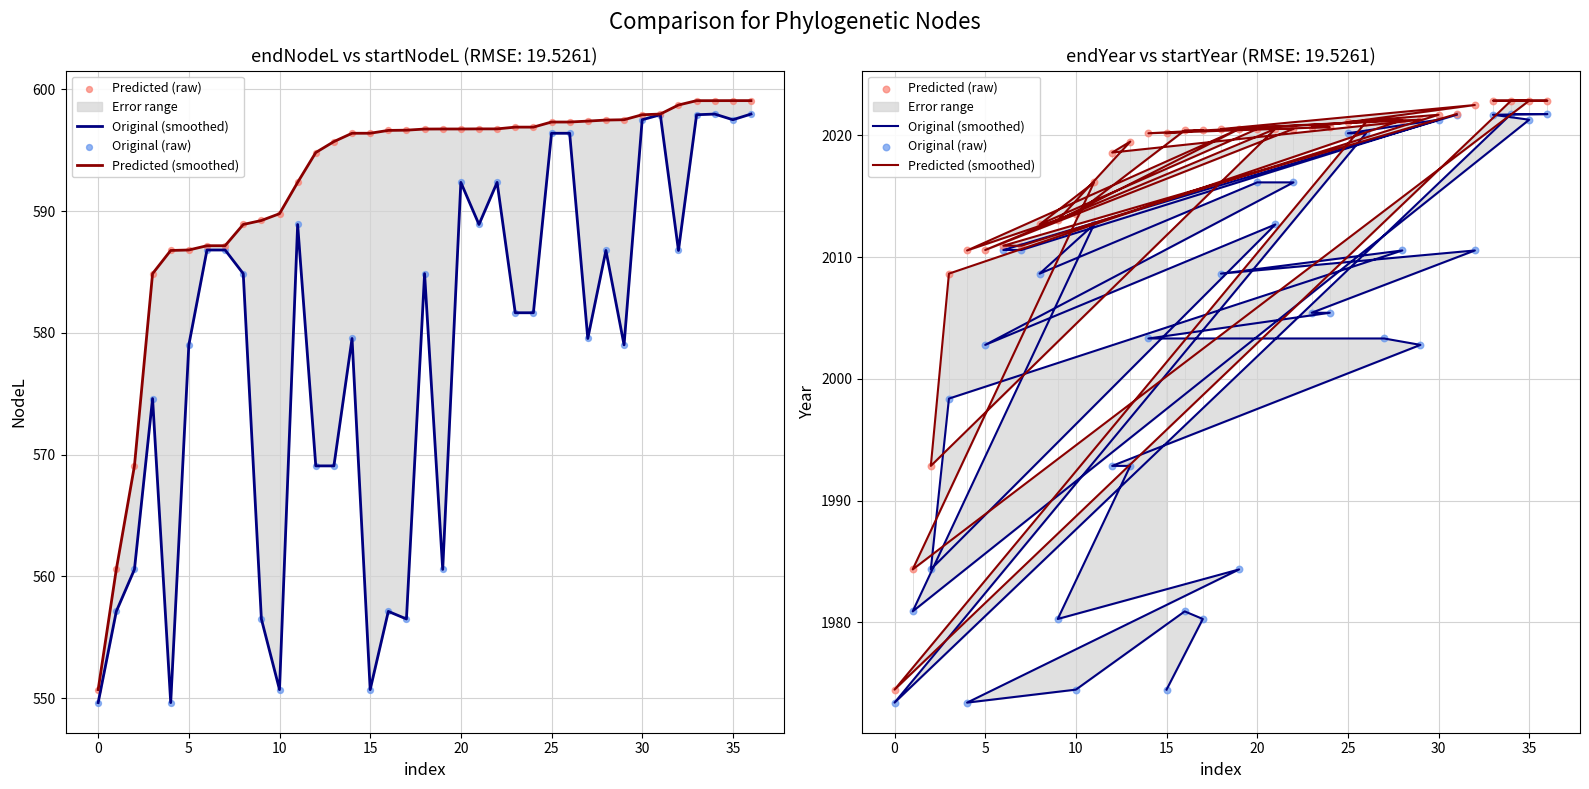

Which series has the largest Y range (max minus min)?

Predicted (smoothed)